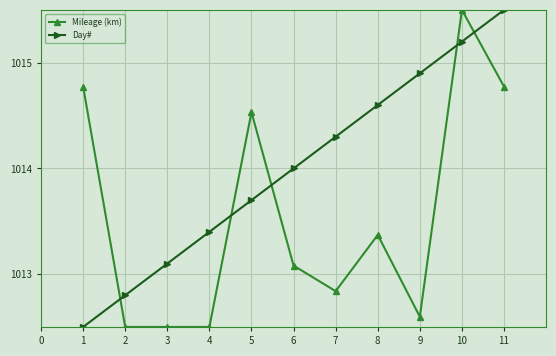

What is the value of the Mileage (km) point at the 11th from the left?

1014.8